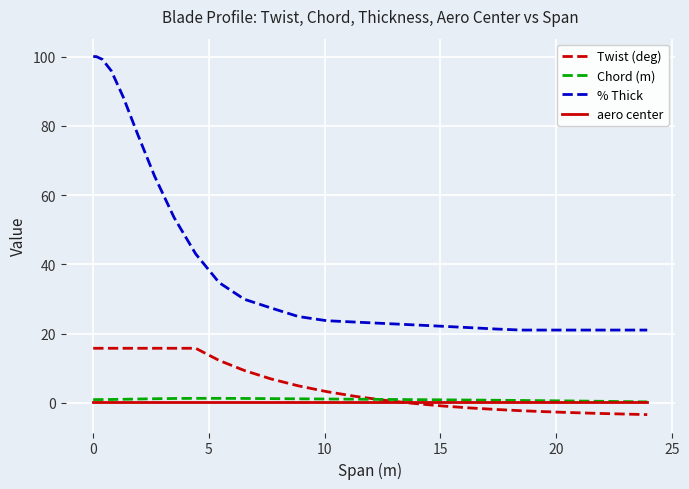

What is the maximum value shown in the chart?

100.0